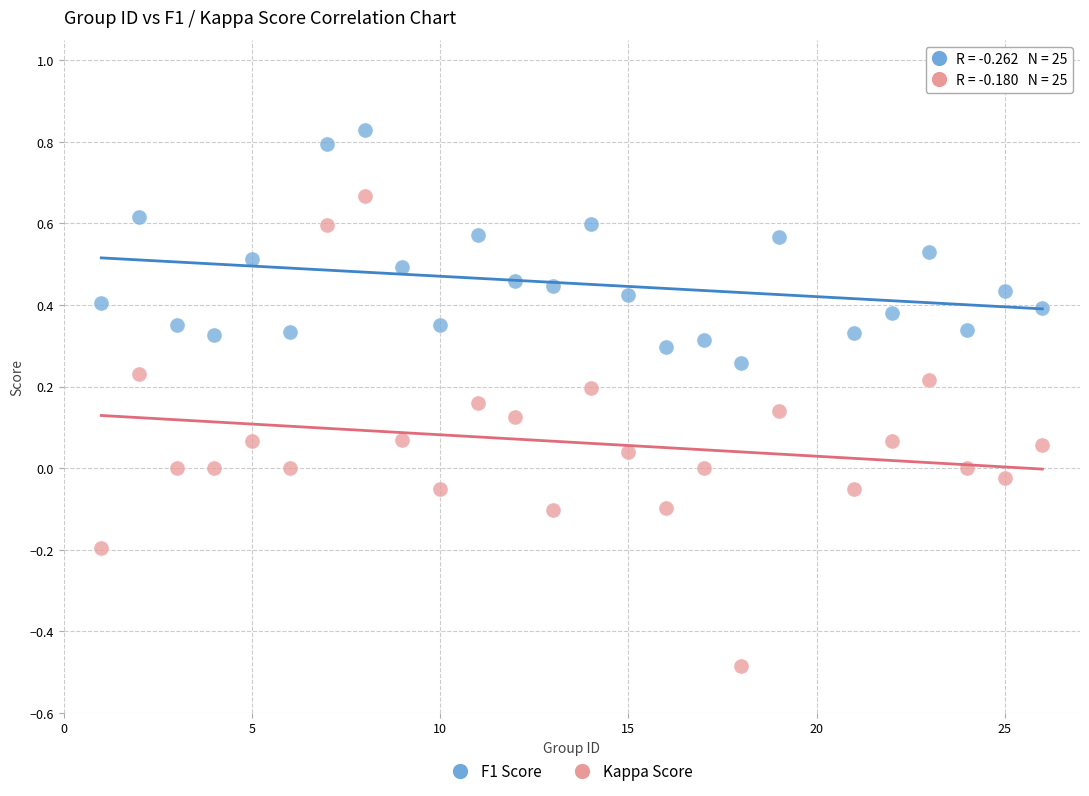

Across all data points, what is the range of Y values (max minus min)?

1.3